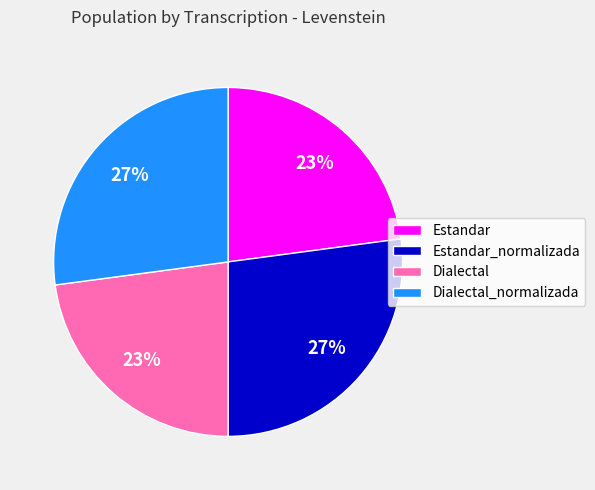

Is the sum of Dialectal_normalizada and Estandar_normalizada greater than half?

Yes